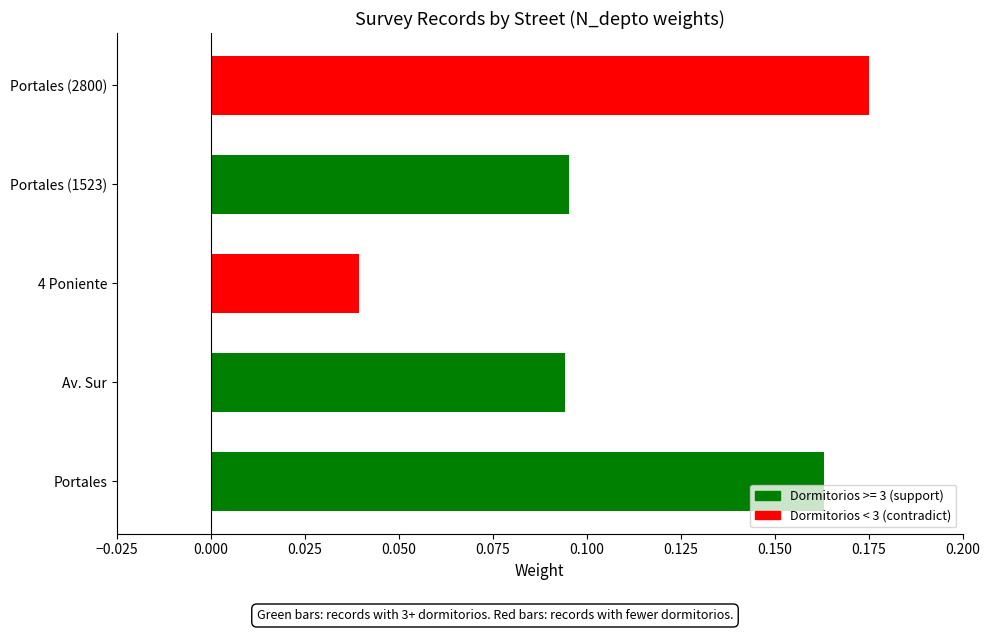

What position from the left is Portales (1523)?

4